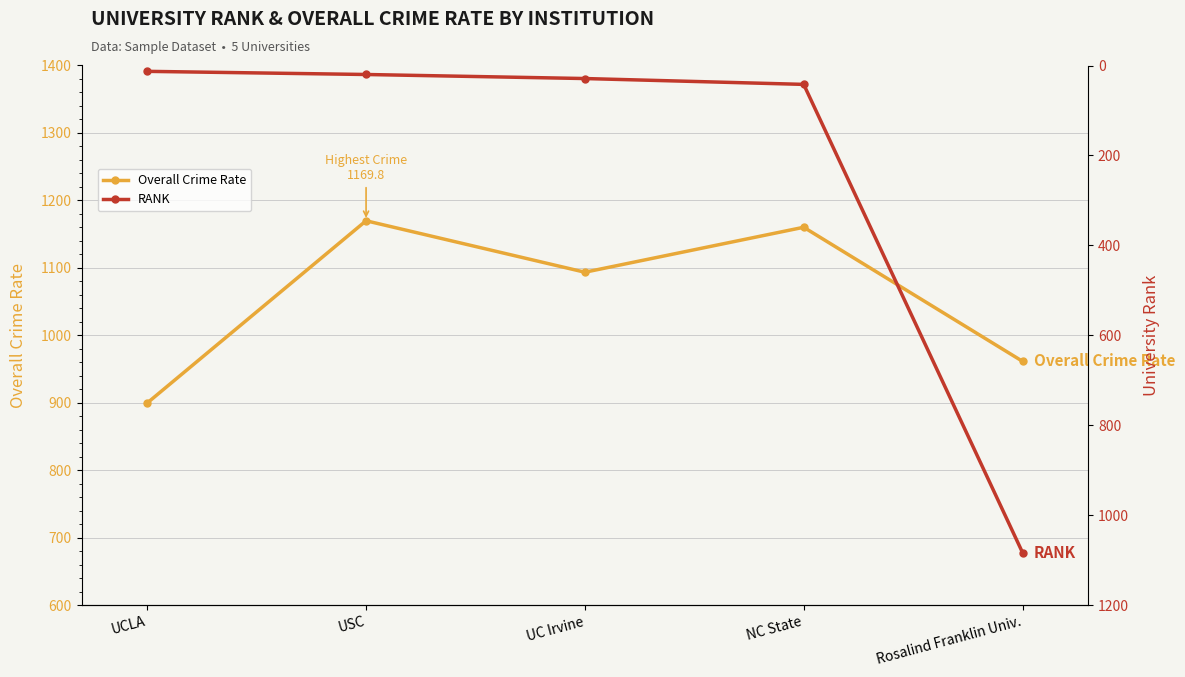

Reading right to left, transcribe all the data shown in this chart.

Overall Crime Rate: 961.5	1160.2	1093.6	1169.8	899.7
RANK: 1083.0	42.0	29.0	20.0	13.0